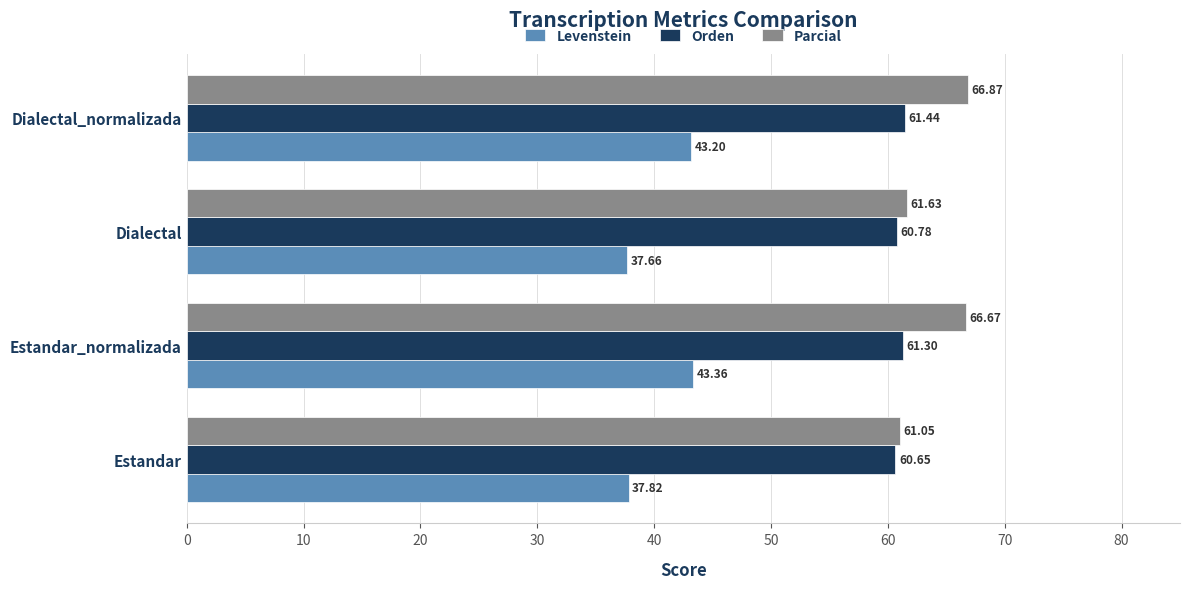

How many distinct data groups are displayed?

3